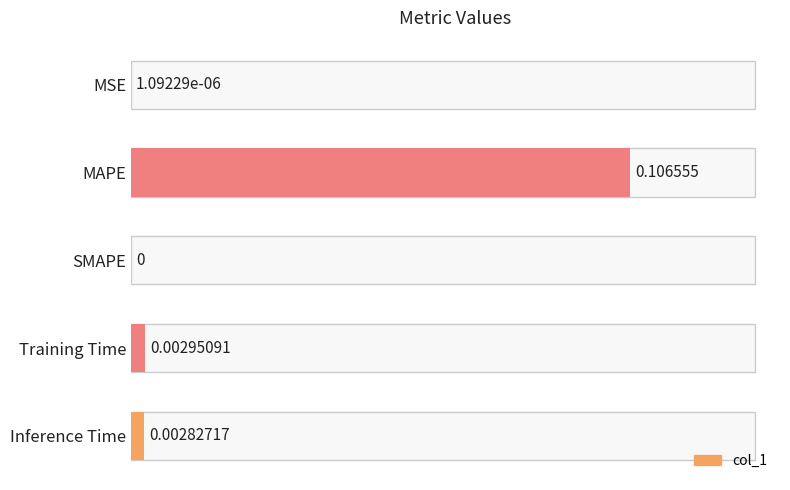

How many series are shown in this chart?

1